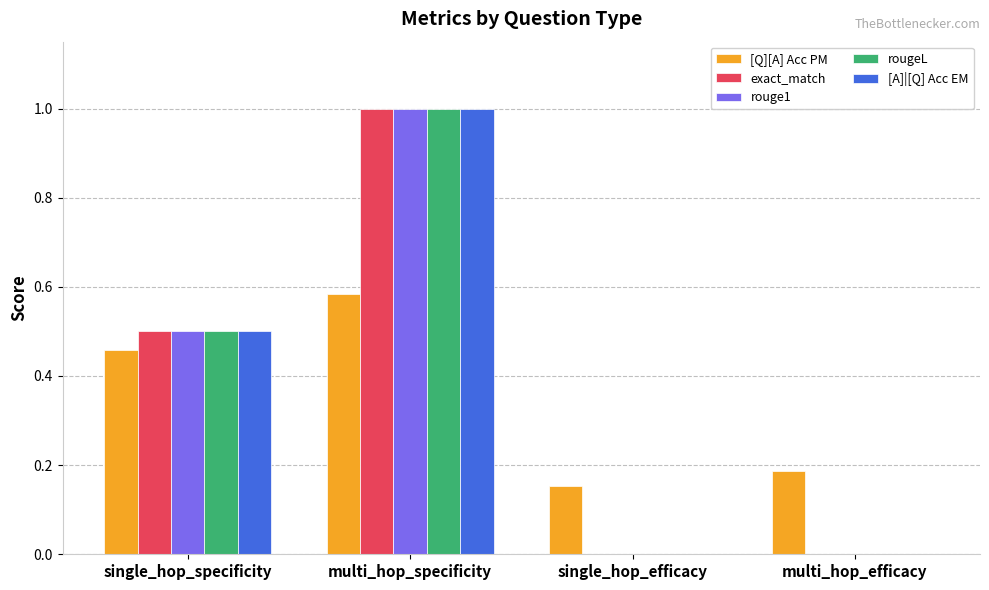

What is the difference between the [Q][A] Acc PM values at multi_hop_specificity and single_hop_specificity?

0.1